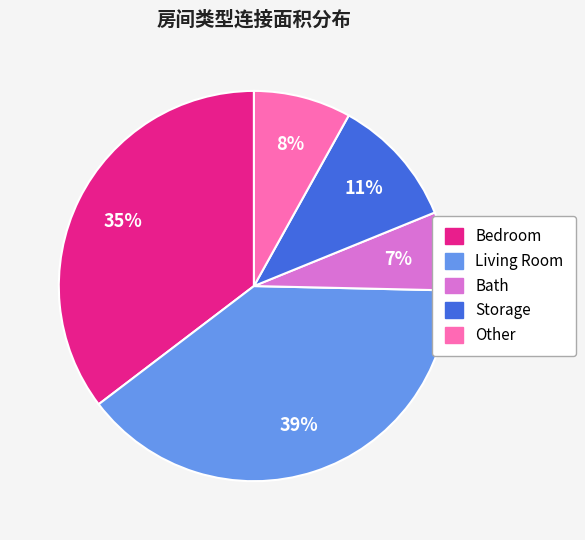

Do Other and Bath together represent more than half of the pie?

No